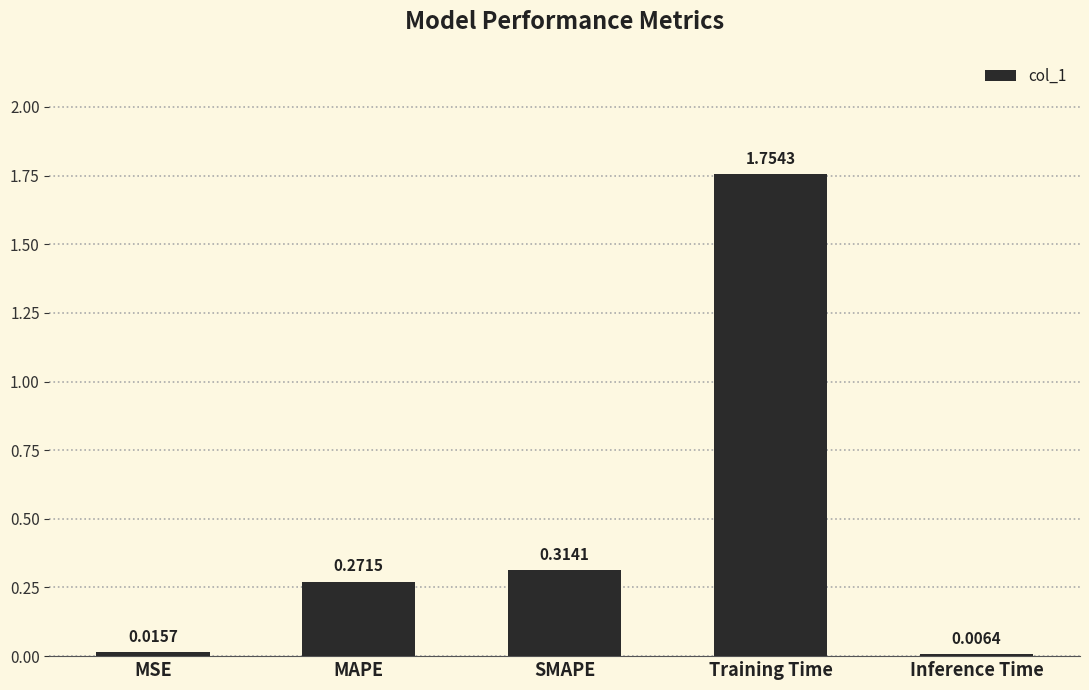

What is the average value?

0.5